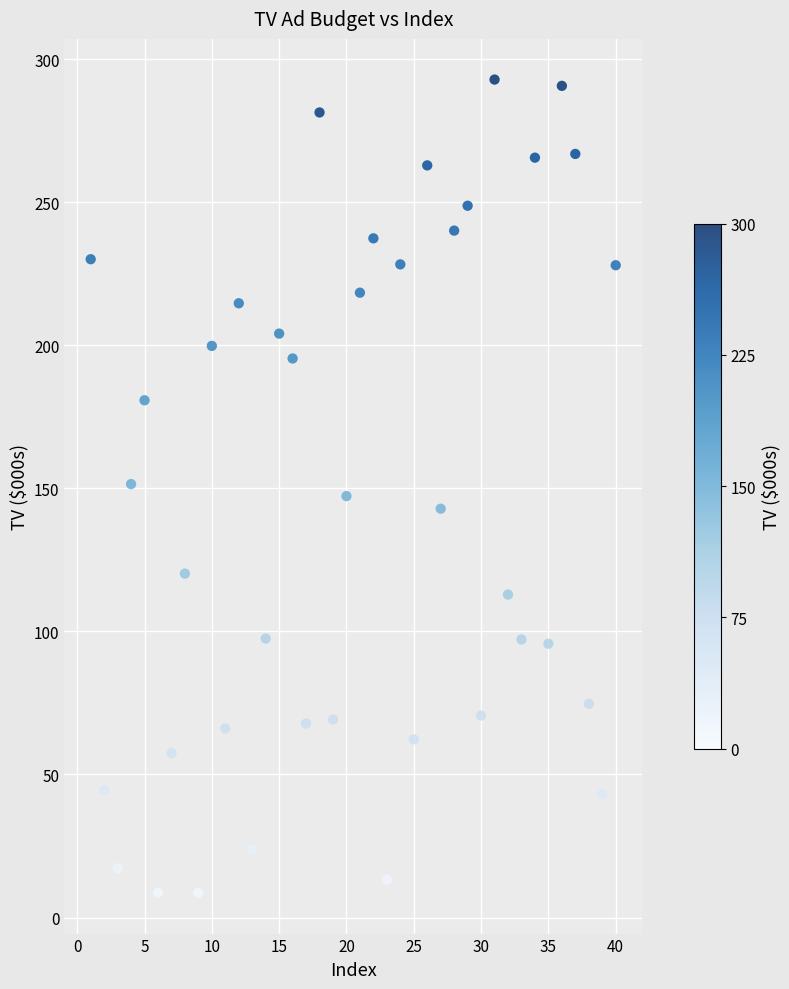

What is the range of X values (max minus min)?

39.0